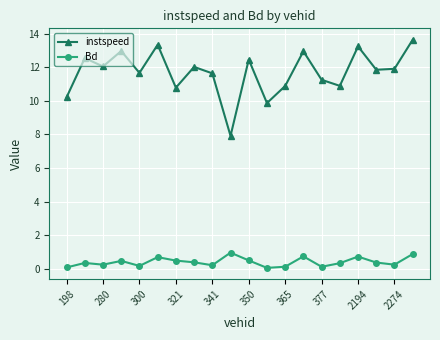

What is the value of the instspeed point at the 8th from the left?

12.0